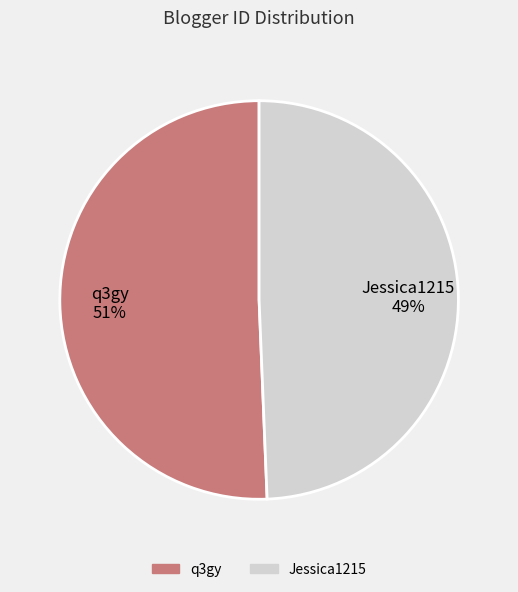

What is the largest slice in the pie chart?

q3gy